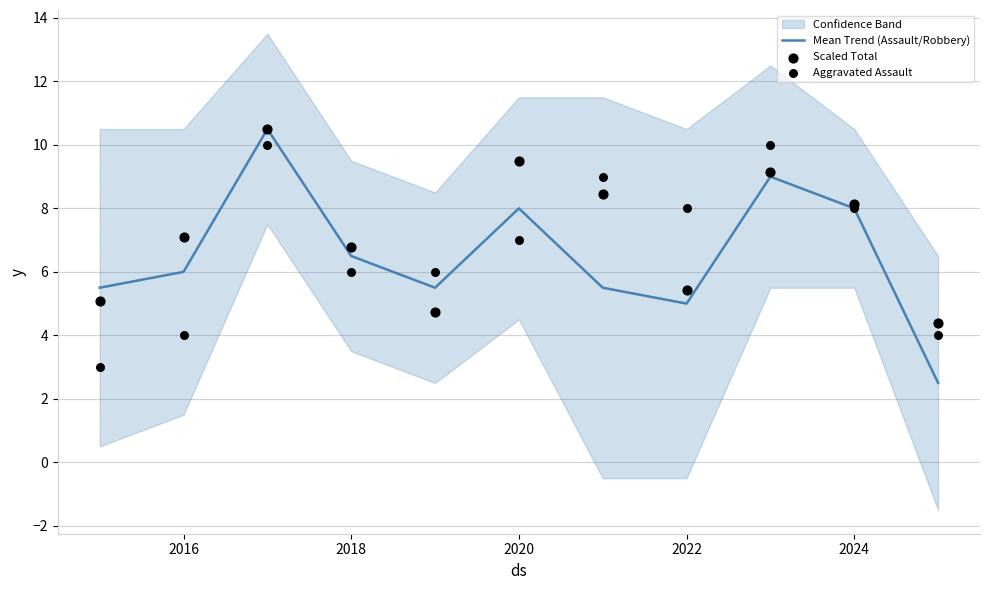

At how many categories does at least one series exceed 4?

11